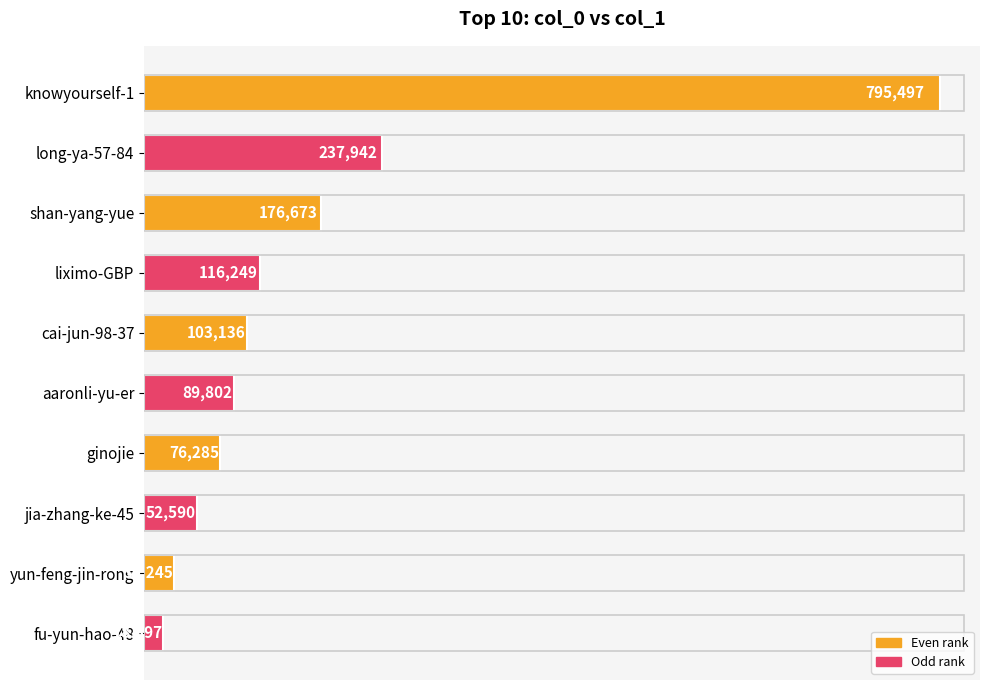

The value at yun-feng-jin-rong is 30245. True or false?

True